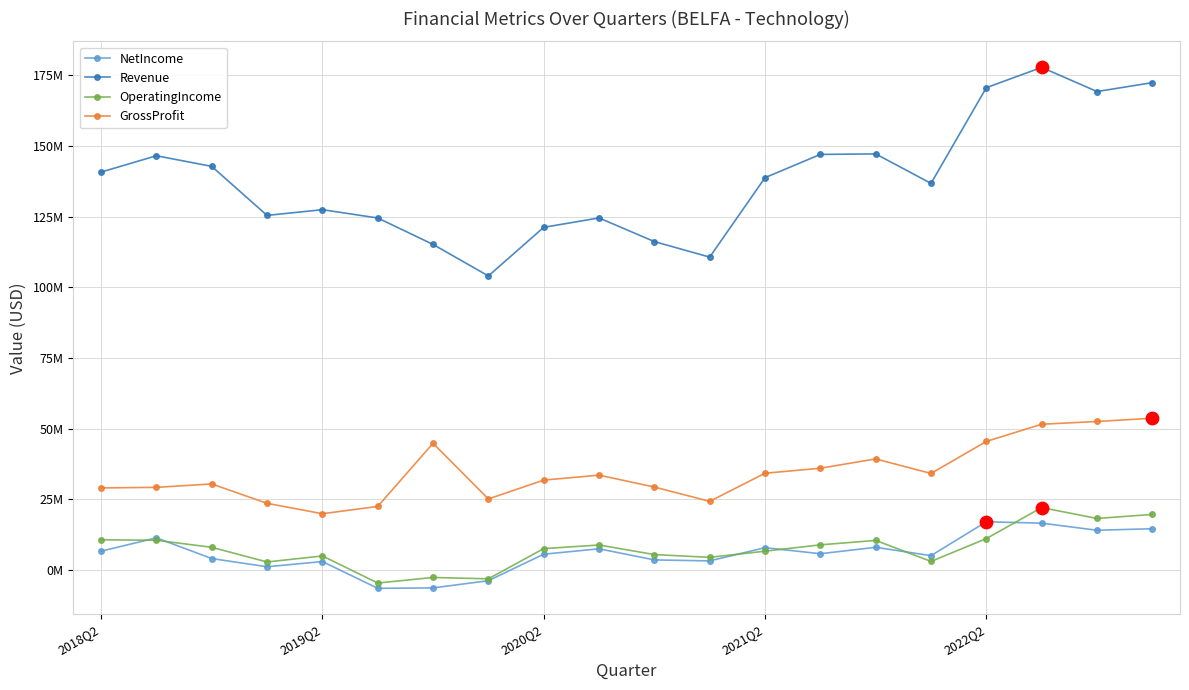

Which series has the largest total across all categories?

Revenue